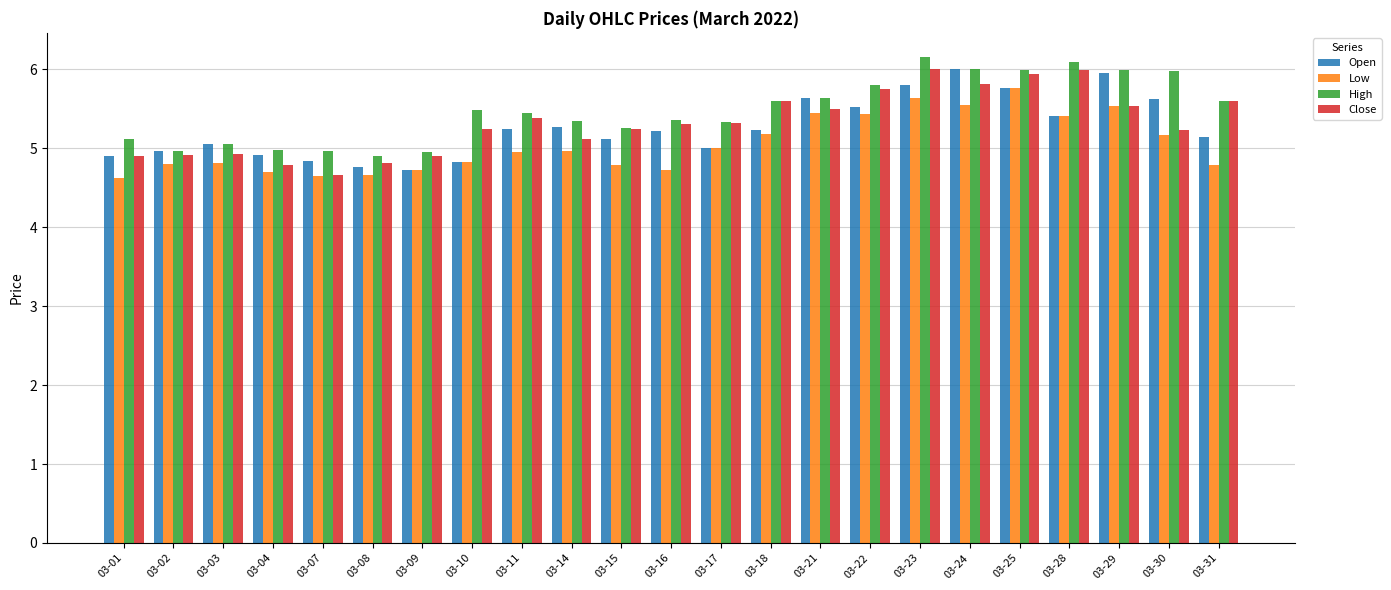

Which series has the widest spread of values?

Close